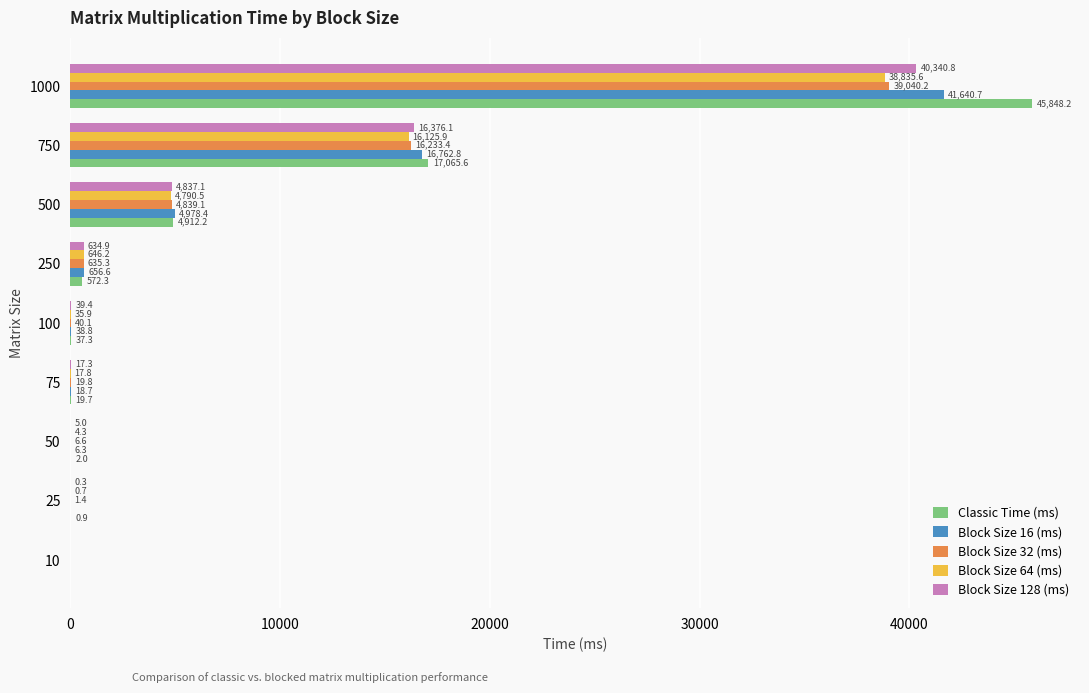

Between 25 and 100, which series saw the biggest shift?

Block Size 128 (ms)